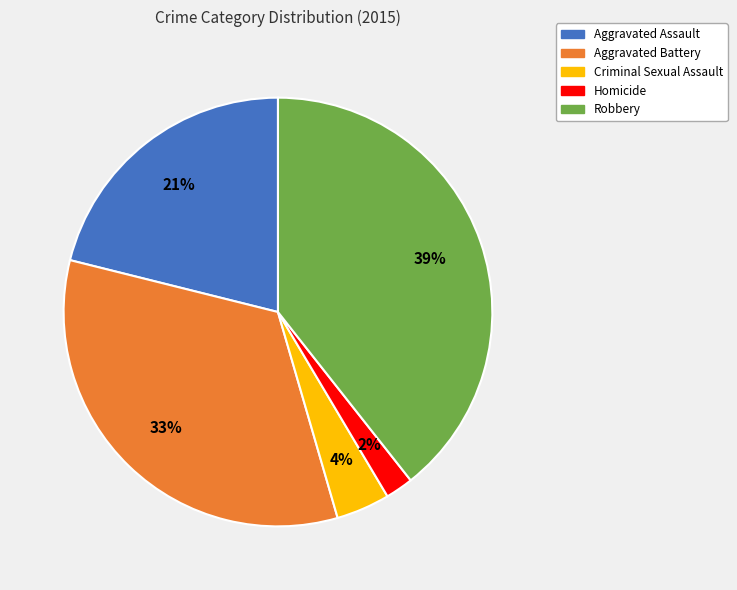

To the nearest percent, what is the difference between the largest and smallest slice percentages?

37%